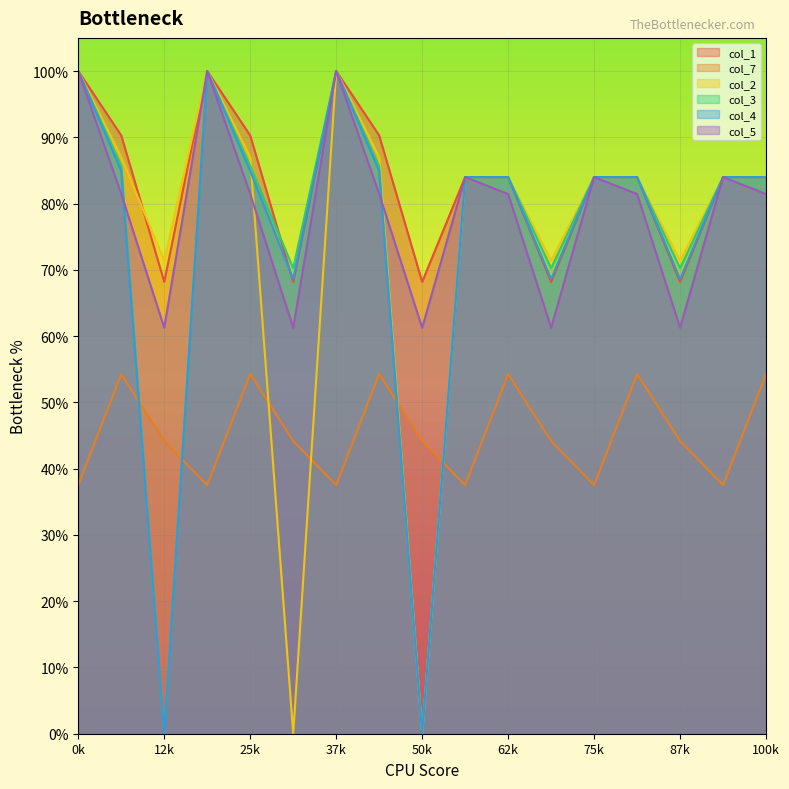

True or false: col_7 has more than 1 points higher than both neighbors.

True